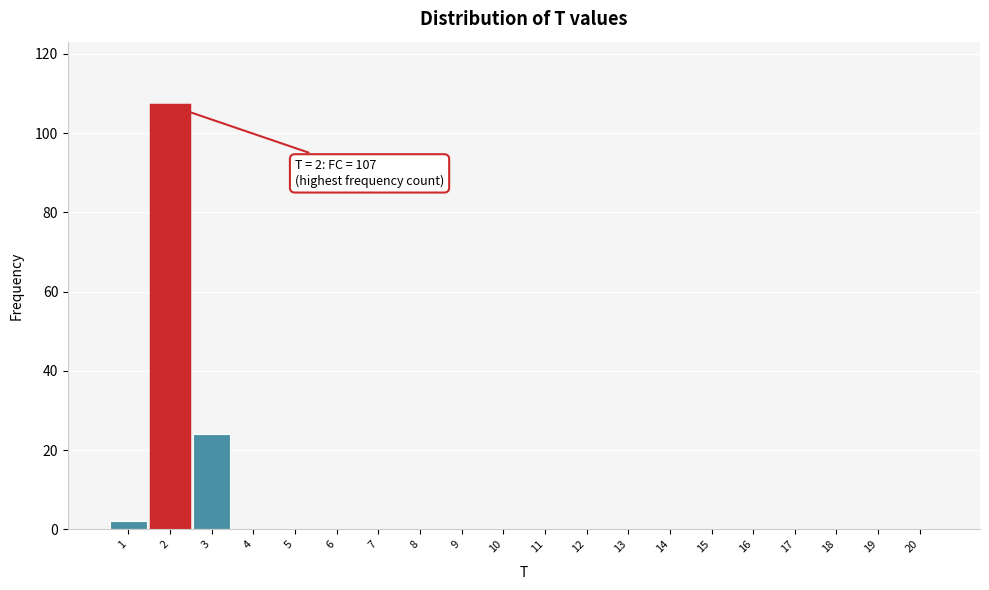

Reading left to right, list all the values displayed in this chart.

1=2	2=107	3=24	4=0	5=0	6=0	7=0	8=0	9=0	10=0	11=0	12=0	13=0	14=0	15=0	16=0	17=0	18=0	19=0	20=0